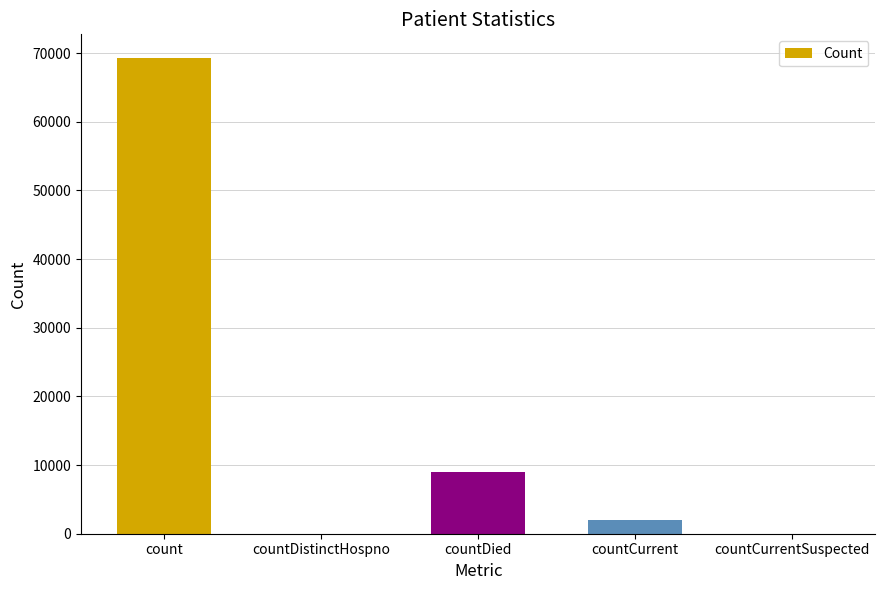

What is the sum of all values?

80274